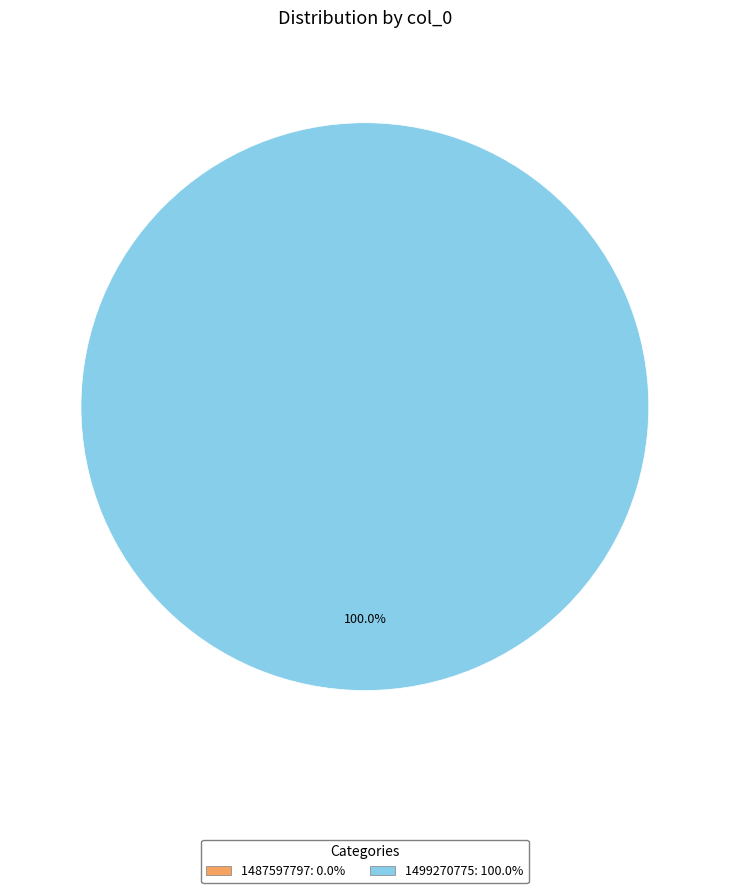

Count the number of slices in the pie.

2